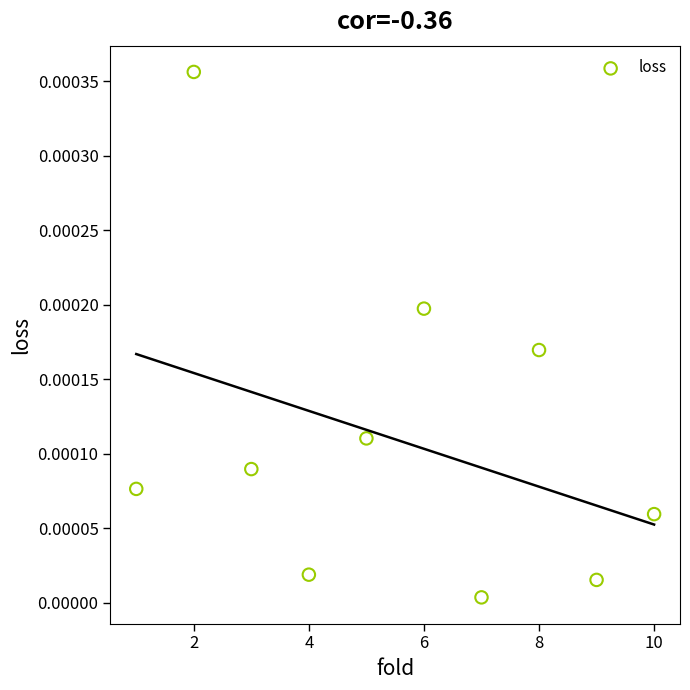

What is the average X value?

5.5